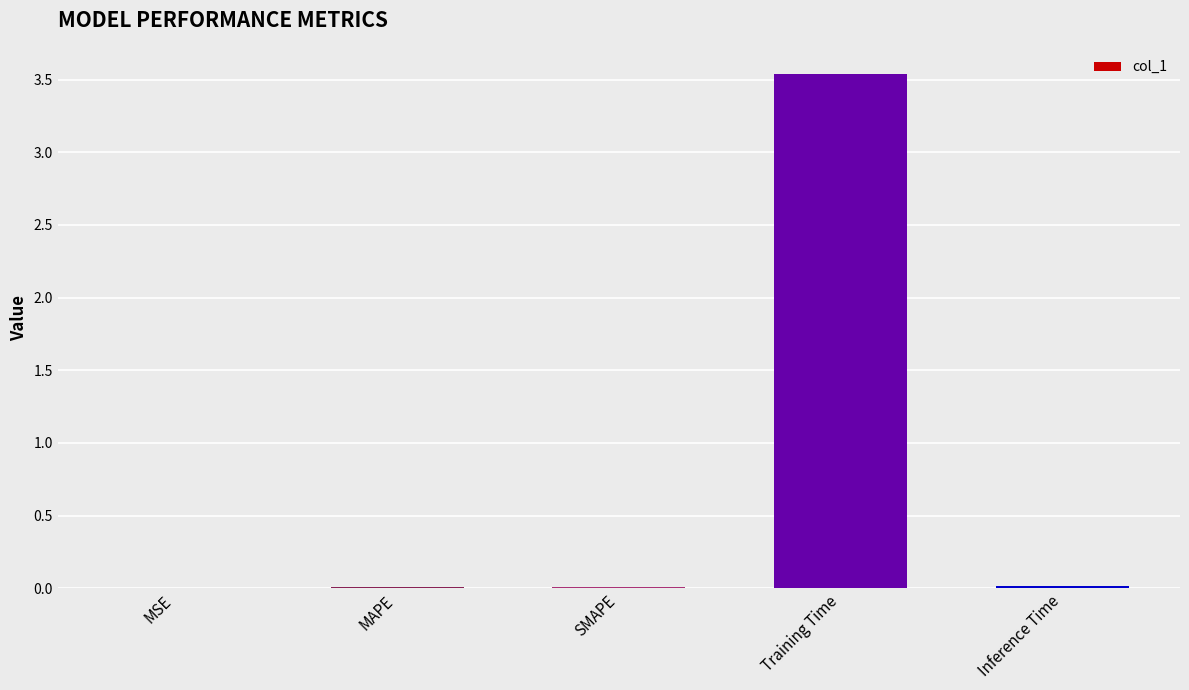

Is it true that the value at Inference Time is 0.0?

True